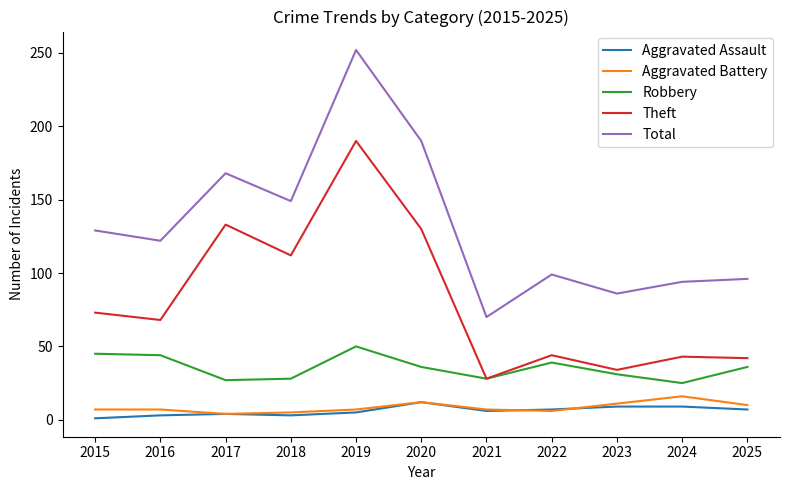

Which label corresponds to the largest value in the chart?

2019